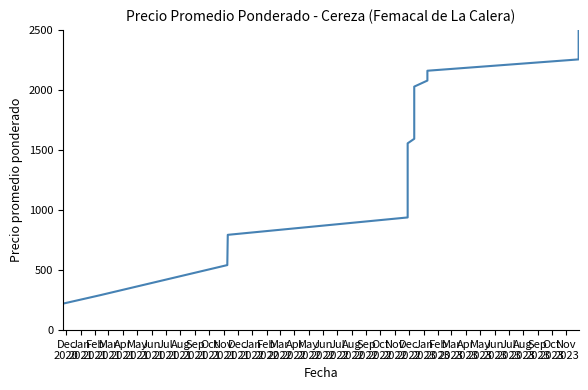

What is the ratio of the value at Jun
2022 to the value at Jun
2021?

1.8